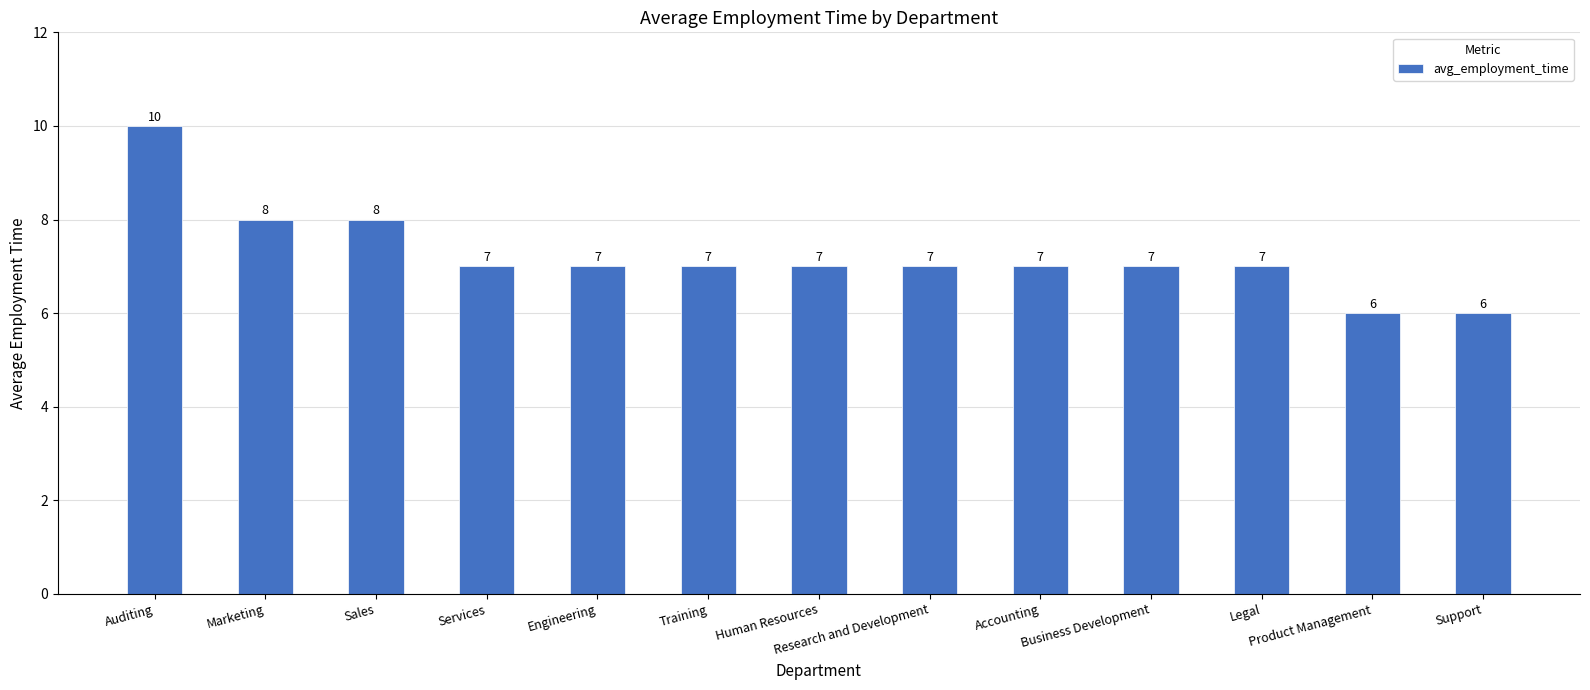

Between Product Management and Training, which is larger?

Training